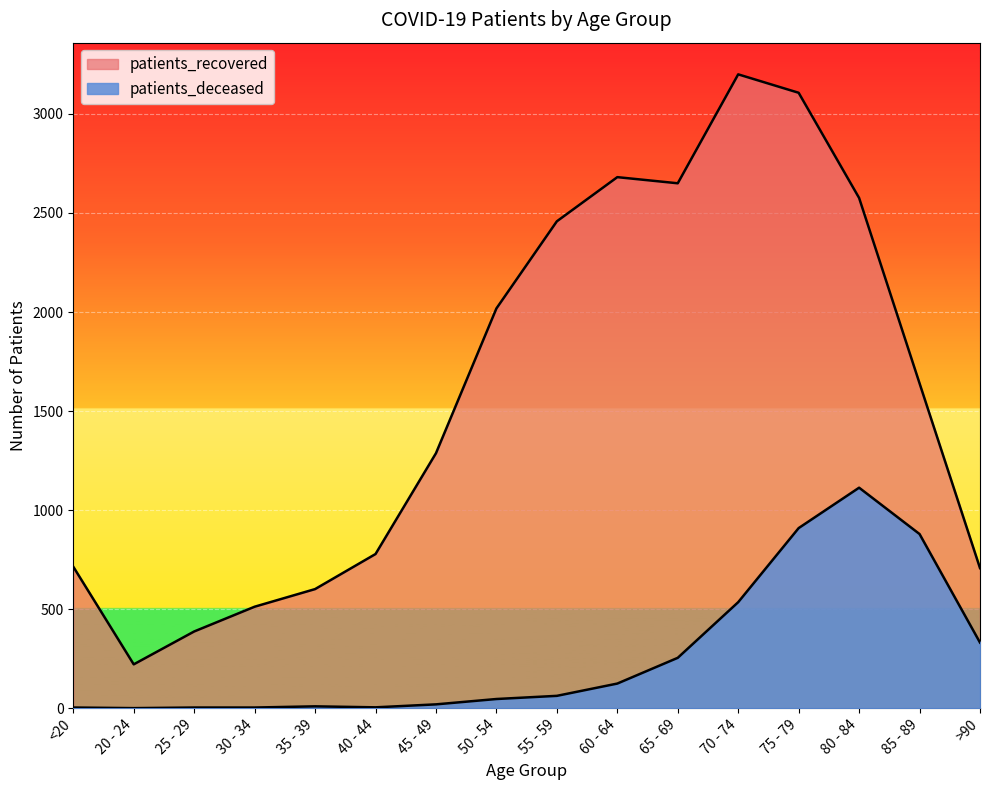

The value of patients_recovered at 20 - 24 is 221. True or false?

True